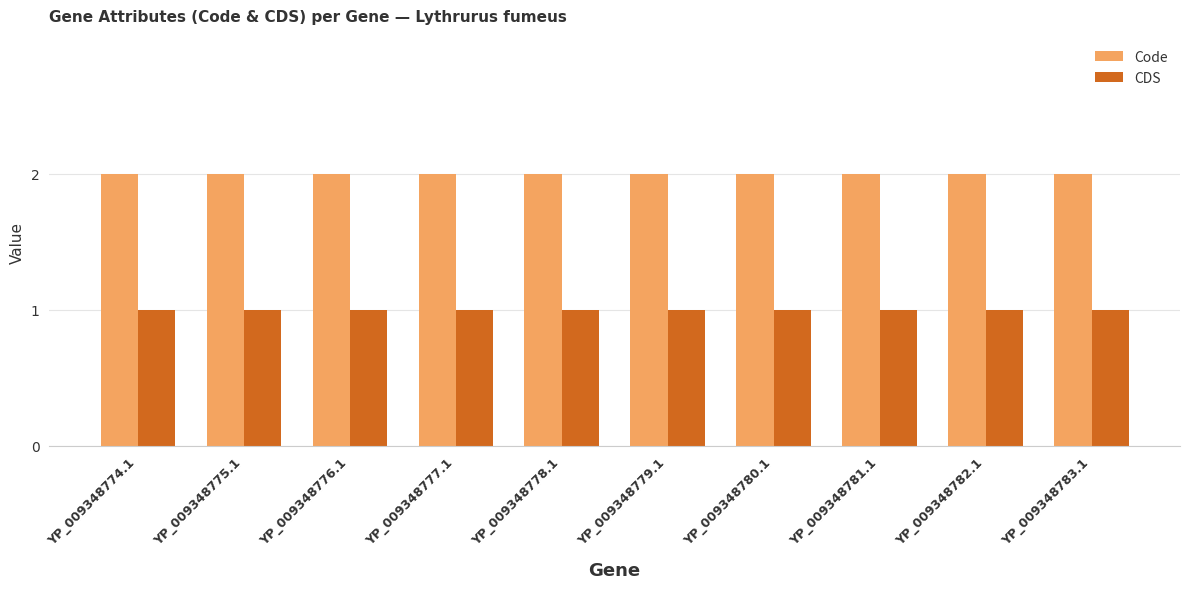

The value of Code at YP_009348783.1 is 2. True or false?

True